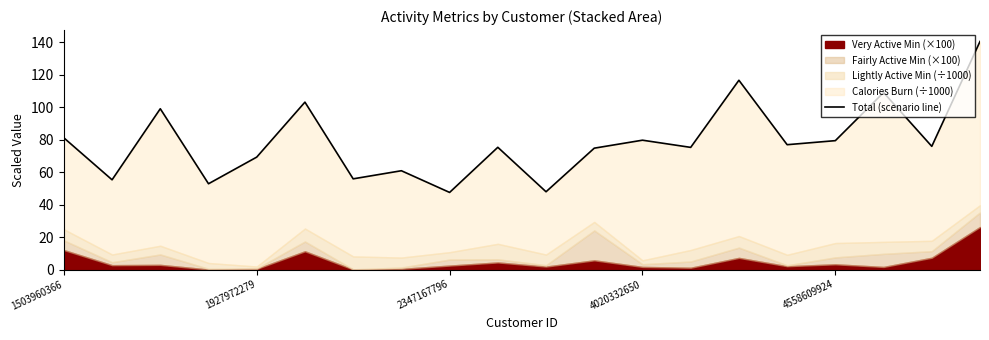

True or false: the data has more than 2 interior local peaks.

True